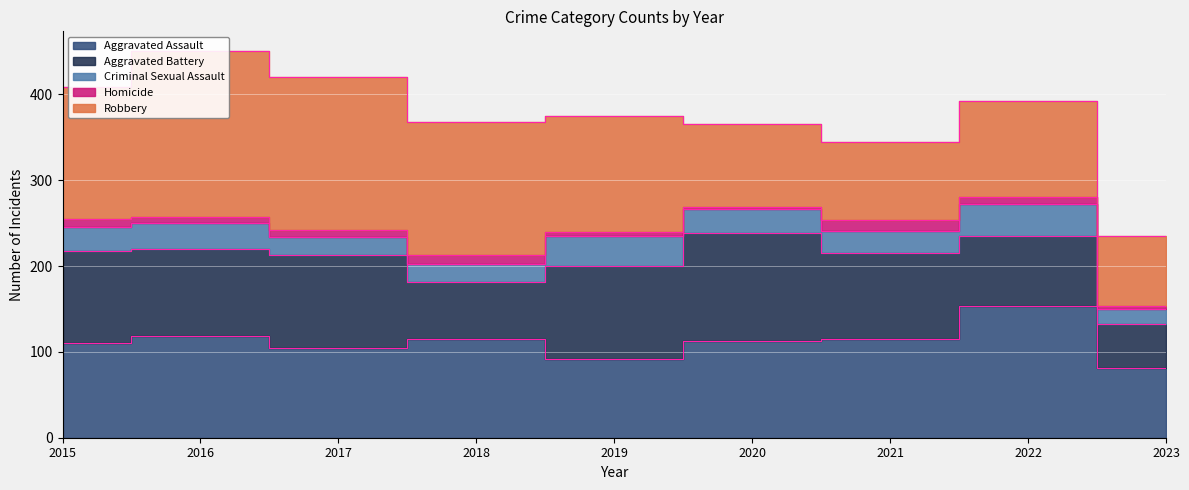

Reading left to right, what are all the values shown in this chart?

Aggravated Assault: 2015=110	2016=118	2017=105	2018=115	2019=92	2020=113	2021=115	2022=154	2023=81
Aggravated Battery: 2015=108	2016=102	2017=108	2018=67	2019=108	2020=126	2021=100	2022=81	2023=52
Criminal Sexual Assault: 2015=28	2016=30	2017=21	2018=21	2019=35	2020=28	2021=26	2022=37	2023=17
Homicide: 2015=9	2016=7	2017=8	2018=10	2019=5	2020=2	2021=13	2022=9	2023=4
Robbery: 2015=154	2016=194	2017=178	2018=155	2019=135	2020=97	2021=91	2022=111	2023=81